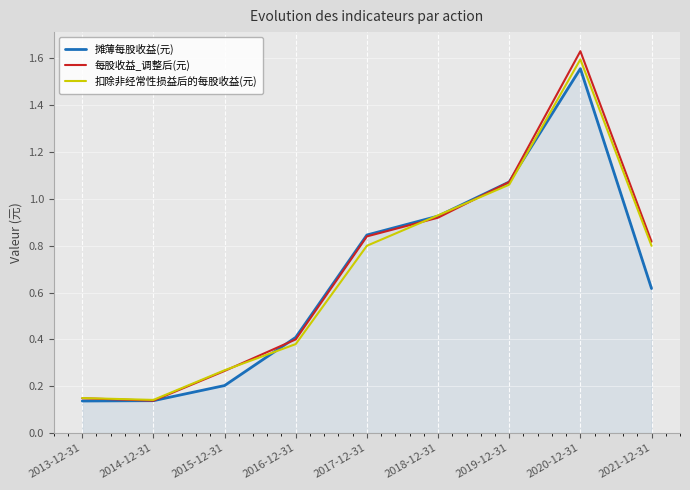

Which series has the widest spread of values?

每股收益_调整后(元)